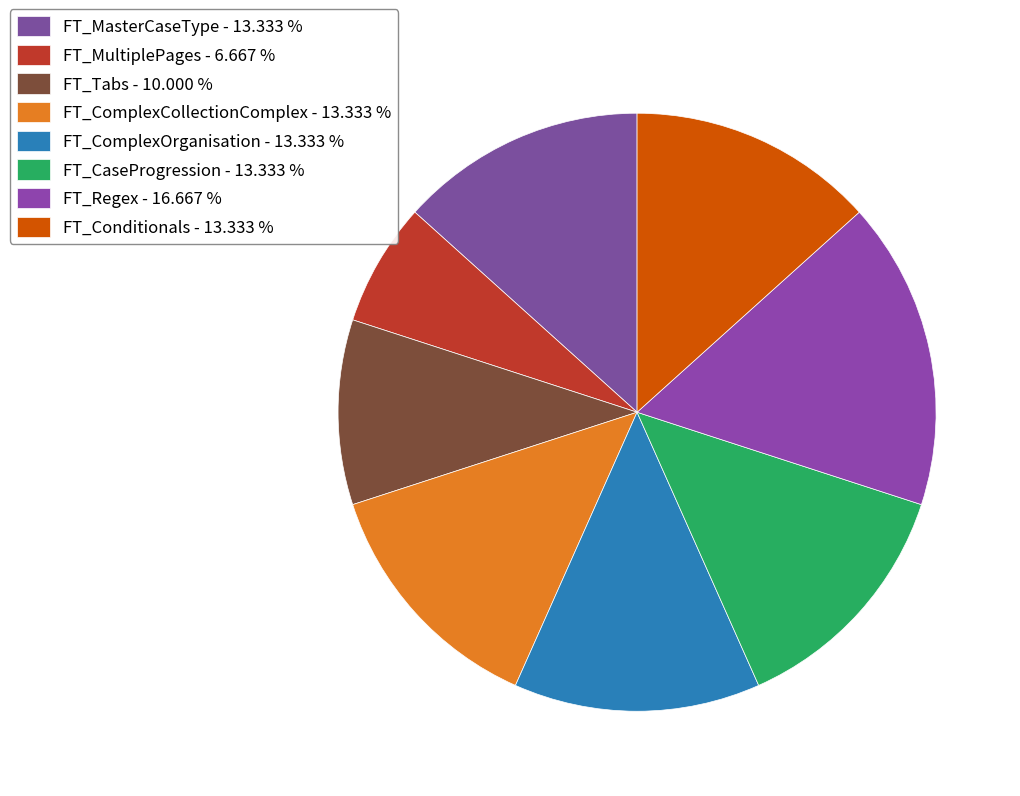

To the nearest percent, what is the combined percentage of FT_MasterCaseType and FT_ComplexCollectionComplex?

27%